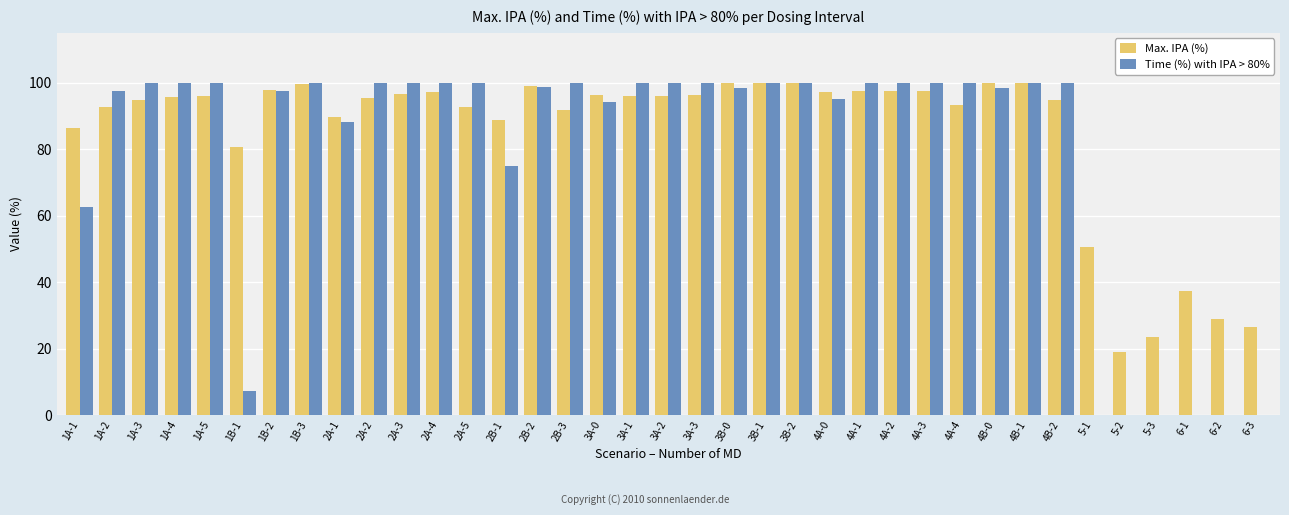

Is it true that Max. IPA (%) equals 69.1 at 5-1?

False